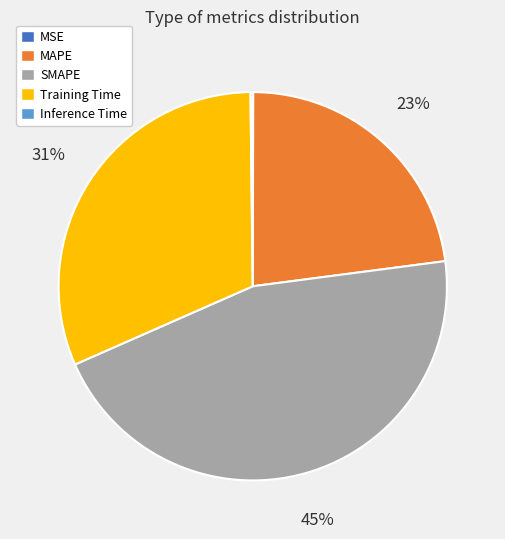

To the nearest percent, what is the difference between the largest and smallest slice percentages?

45%